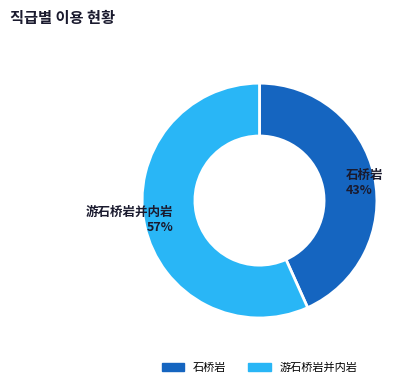

Rank the categories by value from lowest to highest.

石桥岩, 游石桥岩并内岩